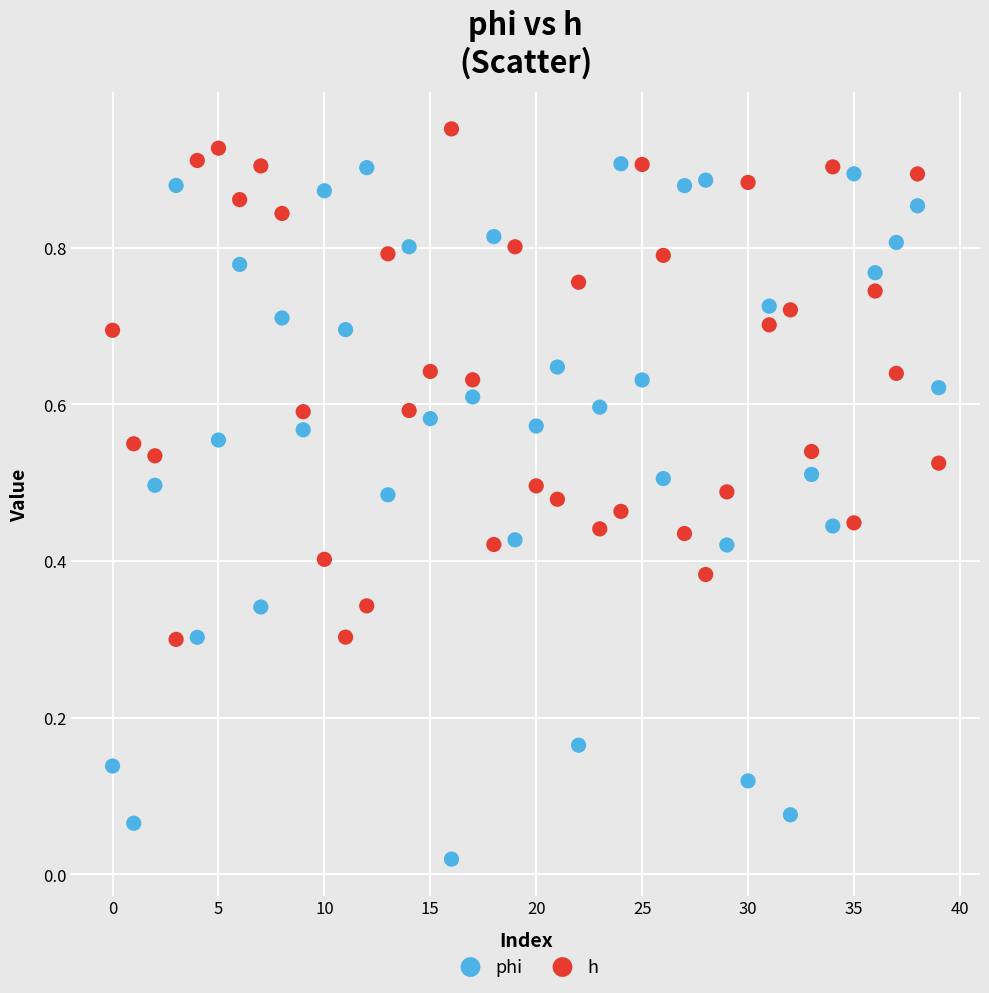

Which series has the widest spread of Y values?

phi